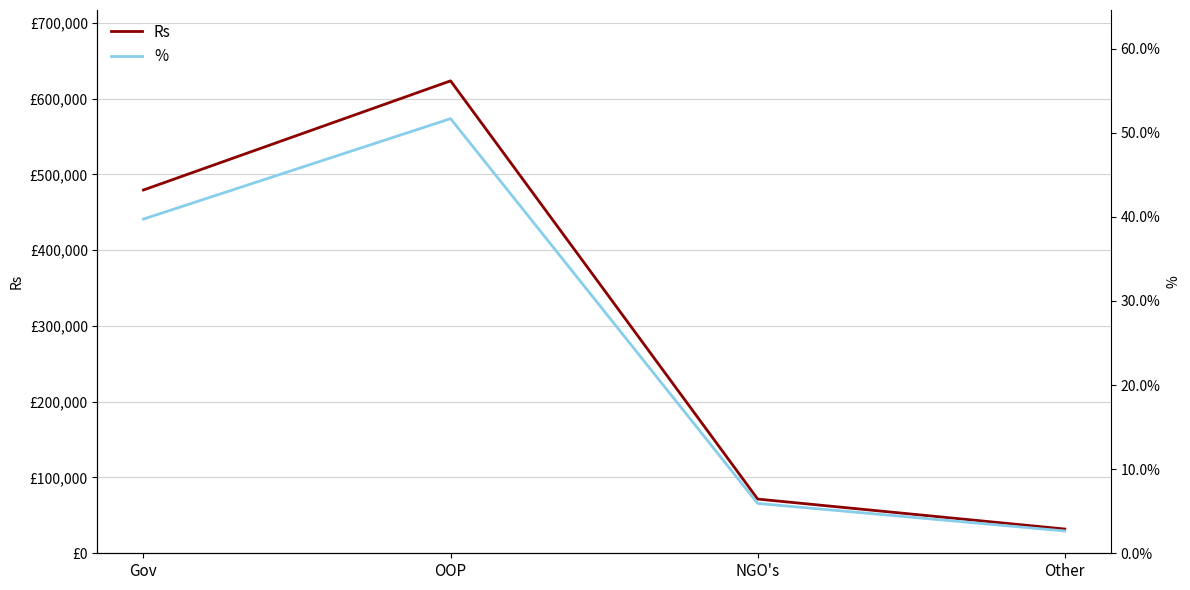

Rank the series by their maximum value, from highest to lowest.

Rs, %